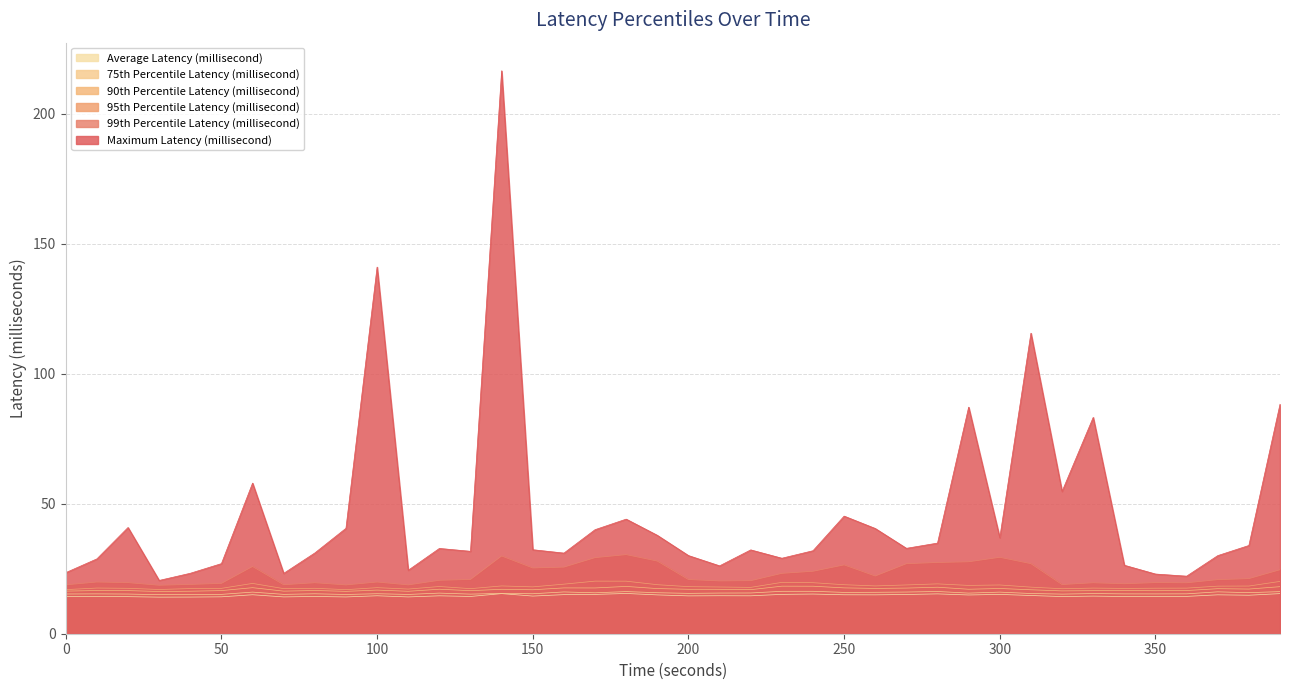

What is the minimum value for 95th Percentile Latency (millisecond)?

16.9